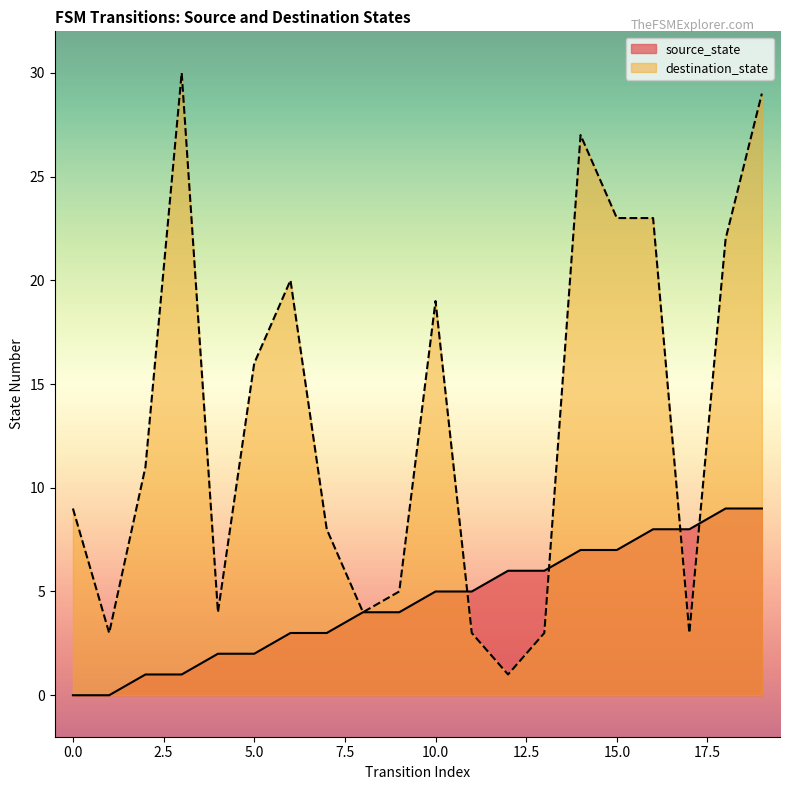

How many interior local valleys does the destination_state series have?

5